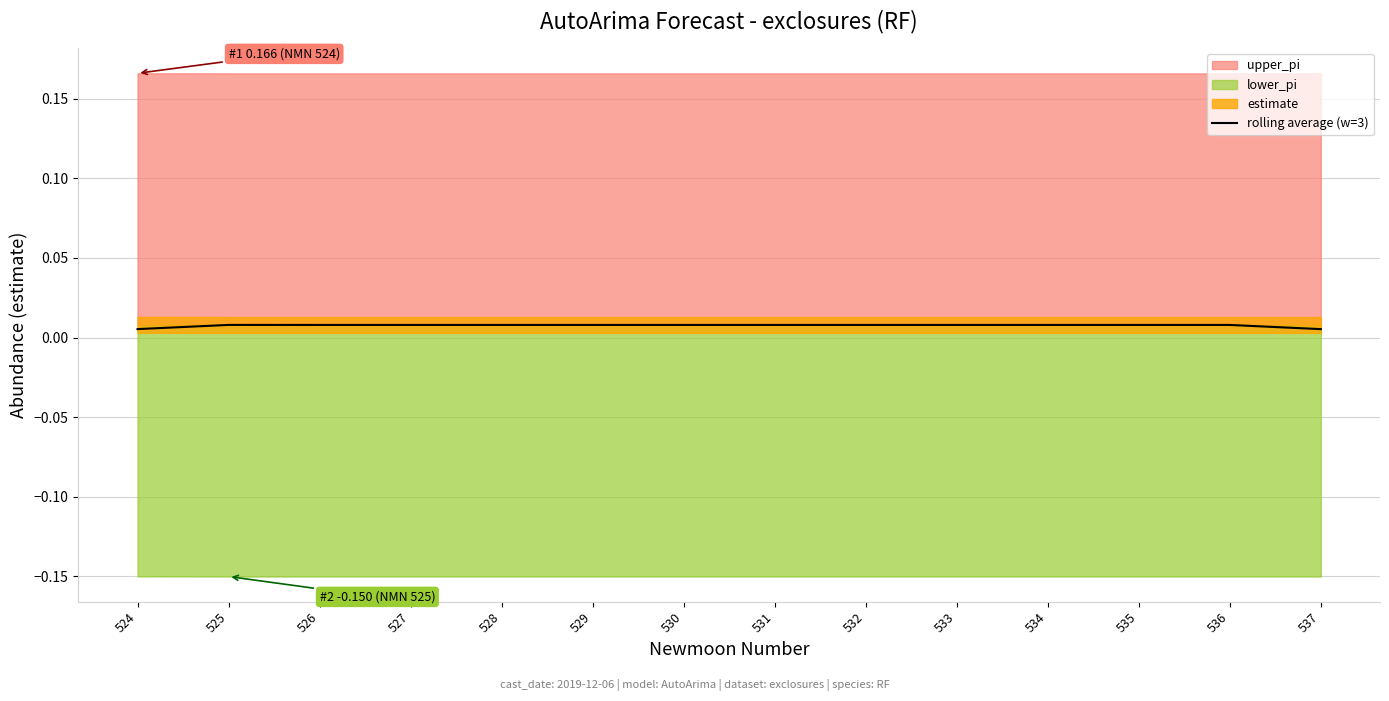

Rank the categories by value from highest to lowest.

525, 526, 527, 528, 529, 530, 531, 532, 533, 534, 535, 536, 524, 537